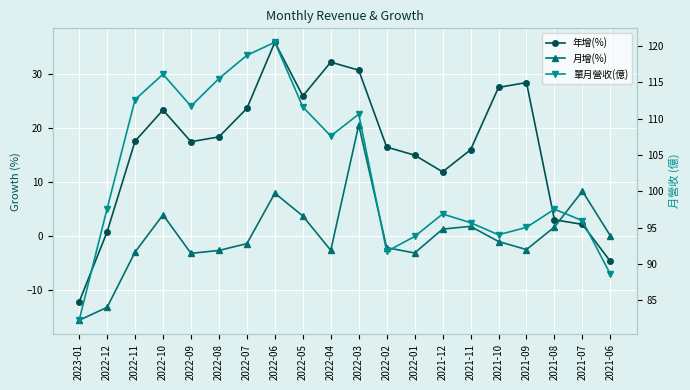

Where is the first local maximum for 年增(%)?

2022-10